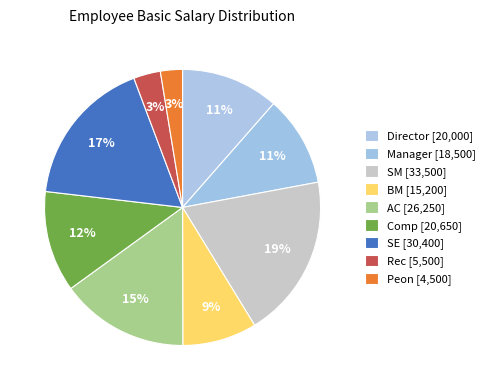

How many segments does this pie chart have?

9